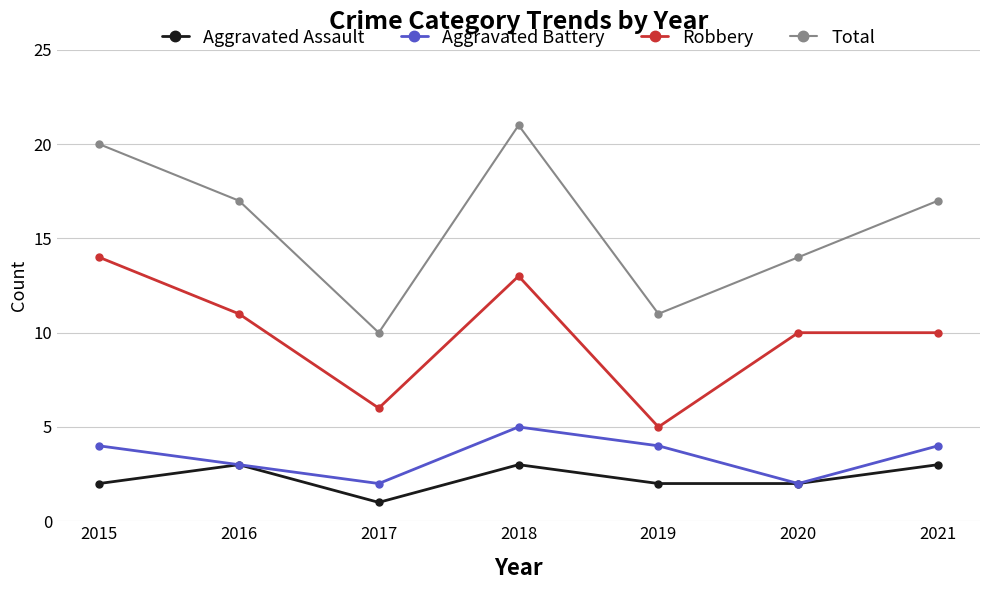

Which series has the largest range (max minus min)?

Total